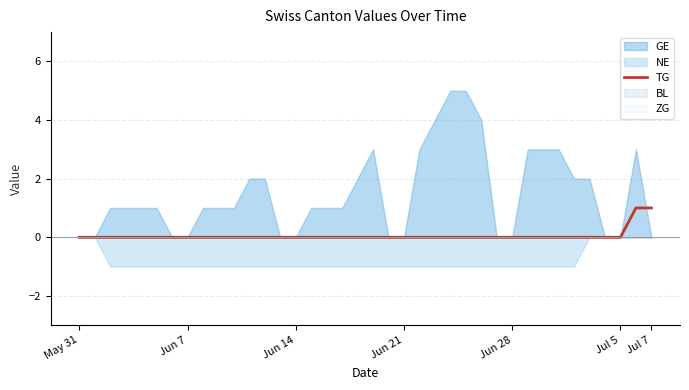

Reading left to right, list all the values displayed in this chart.

0	0	0	0	0	0	0	0	0	0	0	0	0	0	0	0	0	0	0	0	0	0	0	0	0	0	0	0	0	0	0	0	0	0	0	0	1	1